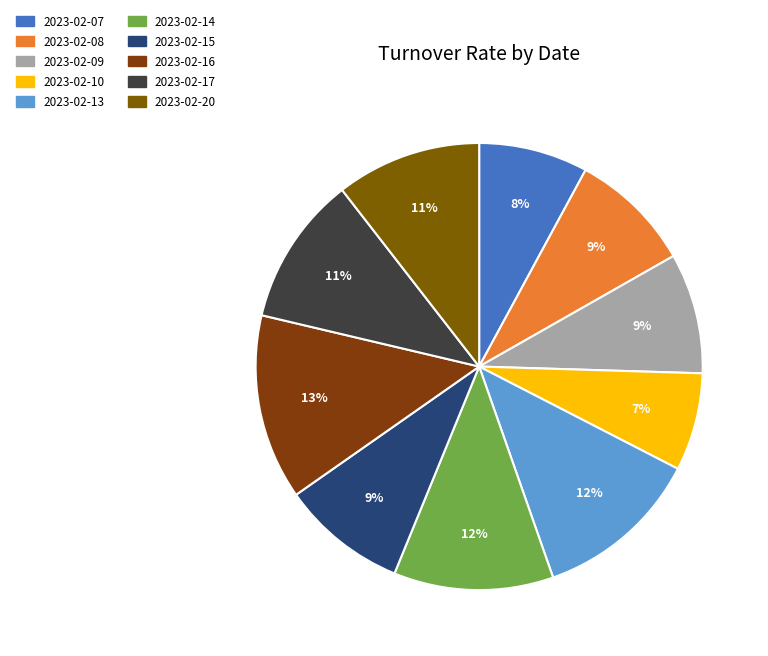

True or false: 2023-02-14 accounts for 24% of the total.

False